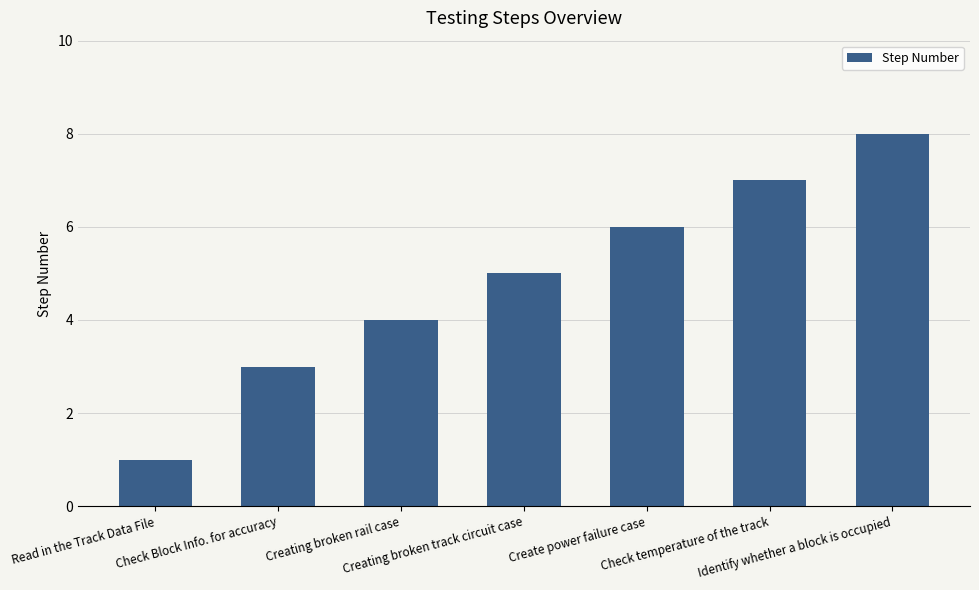

What is the change in value from Check Block Info. for accuracy to Create power failure case?

+3